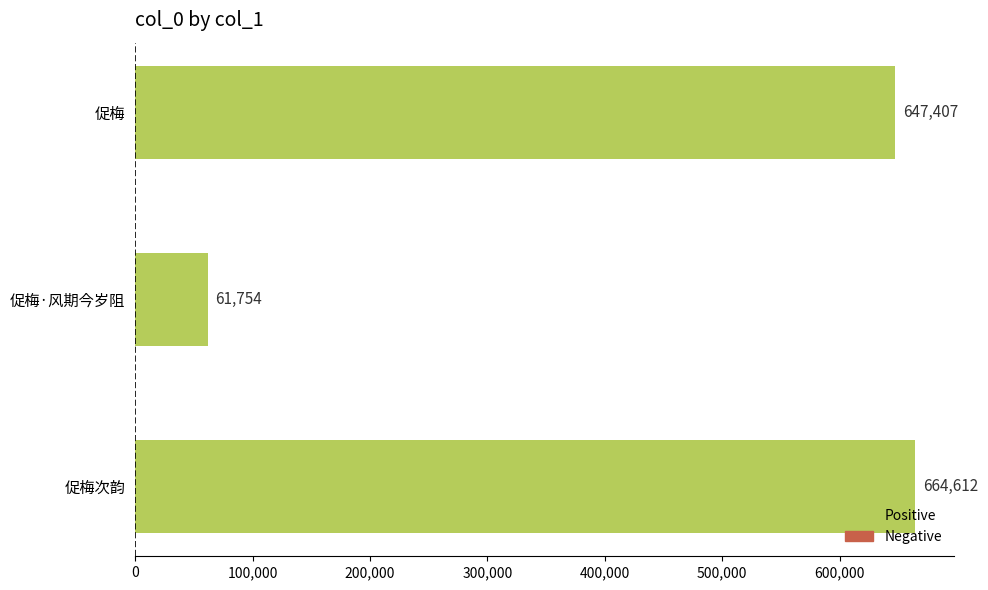

What is the minimum value shown in the chart?

61754